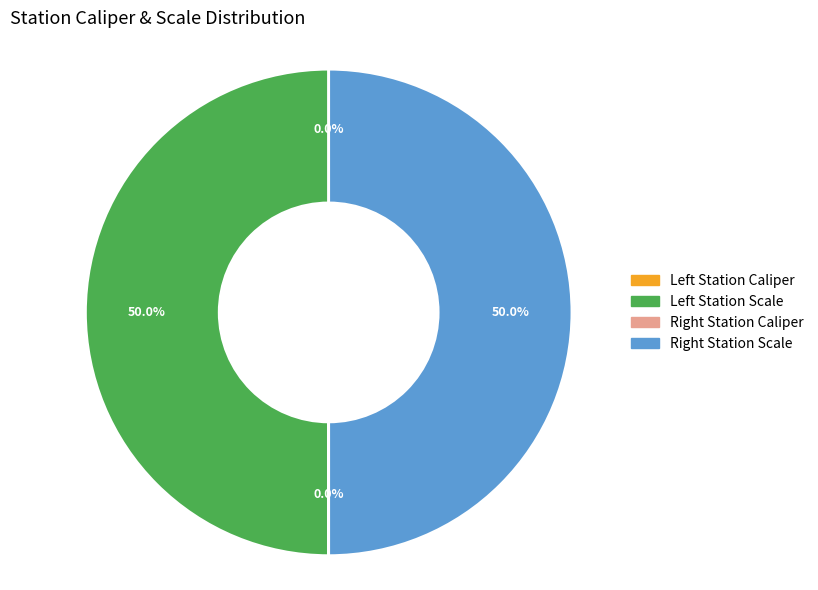

Which category has the smallest portion of the pie?

Left Station Caliper